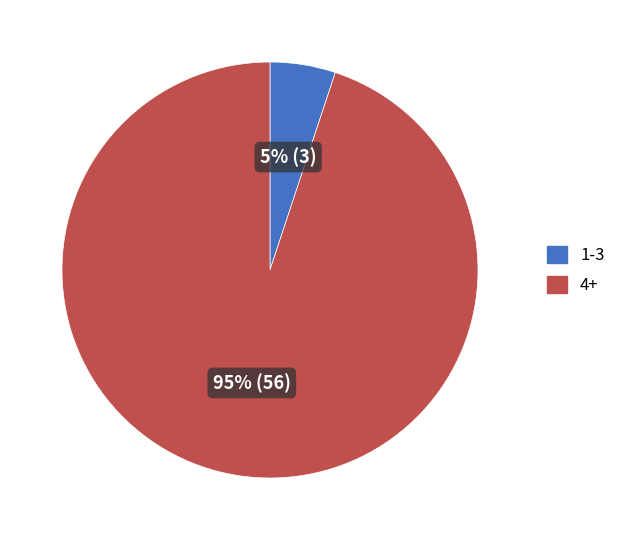

Which category accounts for the majority?

4+